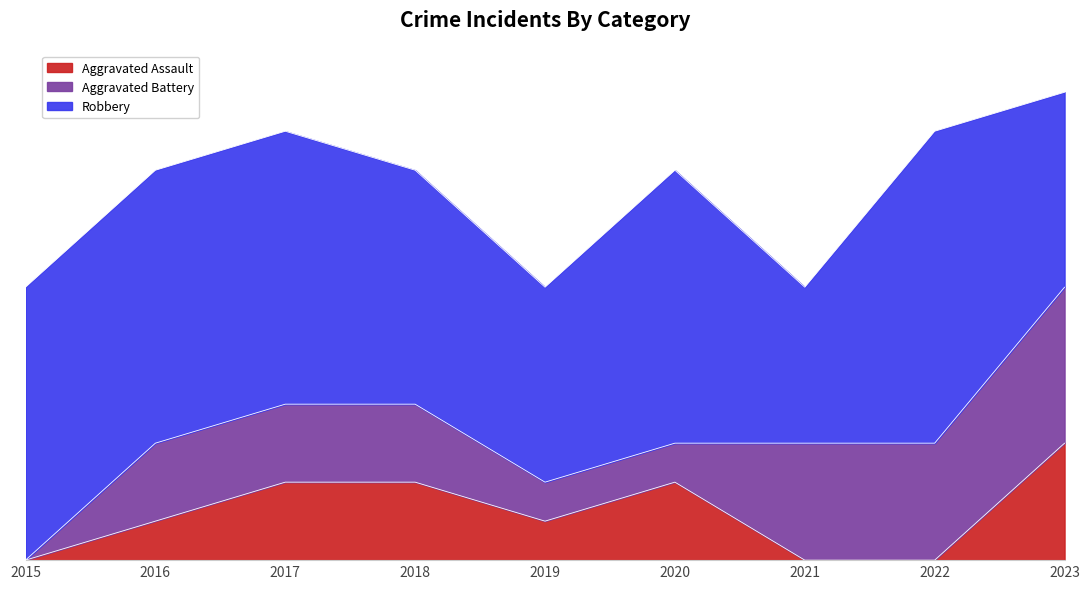

Reading left to right, extract all data points from this chart.

Aggravated Assault: 2015=0	2016=1	2017=2	2018=2	2019=1	2020=2	2021=0	2022=0	2023=3
Aggravated Battery: 2015=0	2016=2	2017=2	2018=2	2019=1	2020=1	2021=3	2022=3	2023=4
Robbery: 2015=7	2016=7	2017=7	2018=6	2019=5	2020=7	2021=4	2022=8	2023=5